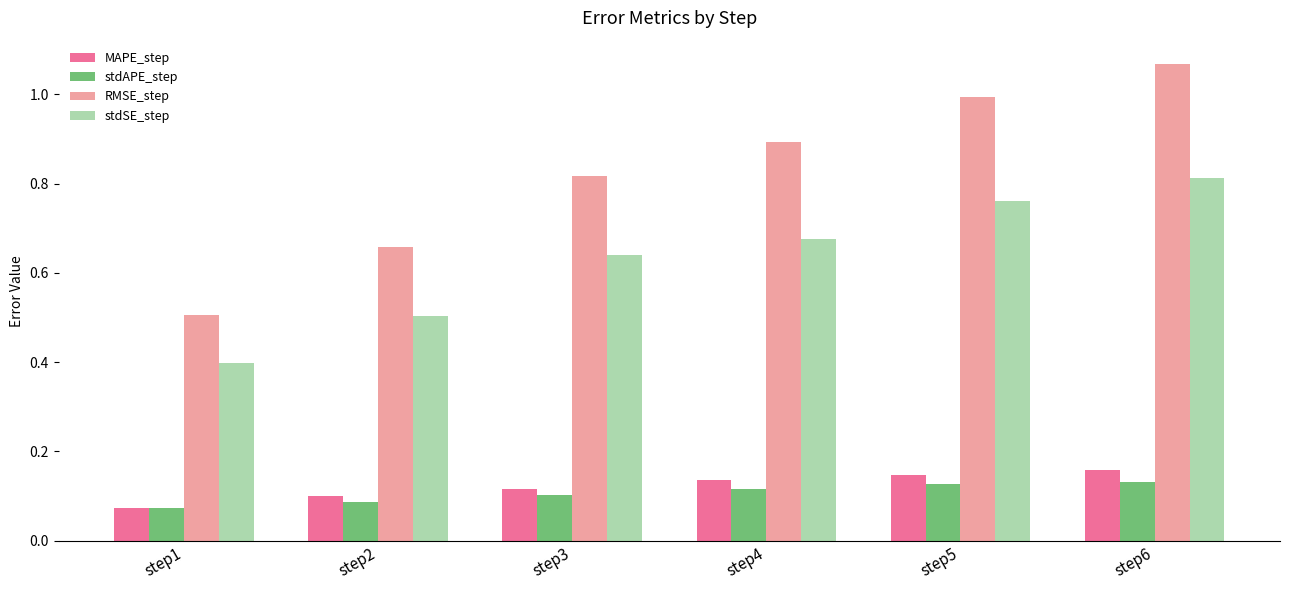

Which series changed the most between step3 and step5?

RMSE_step